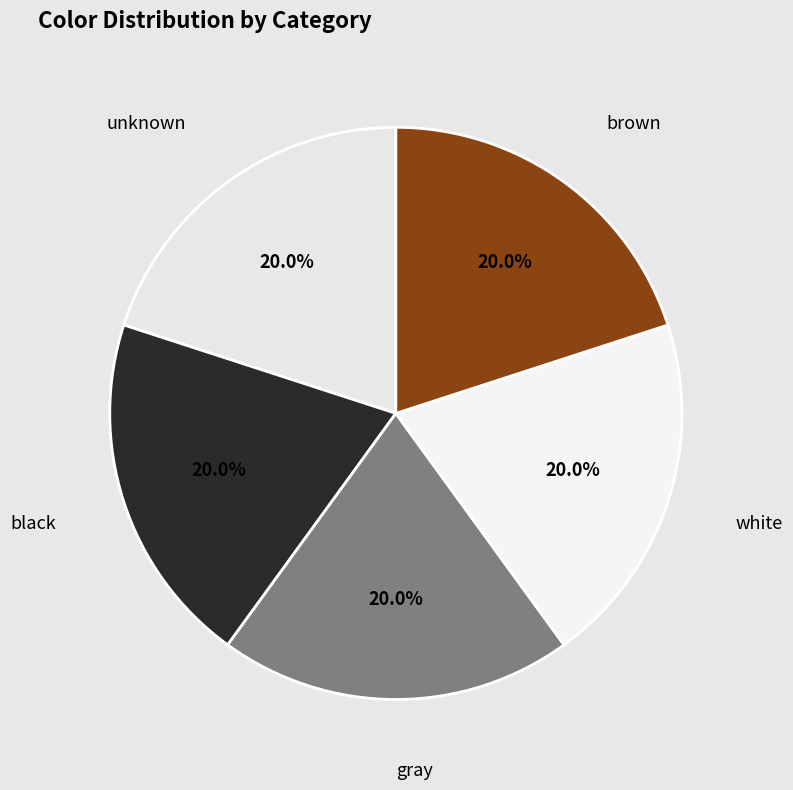

Rank the categories by value from highest to lowest.

brown, white, gray, black, unknown